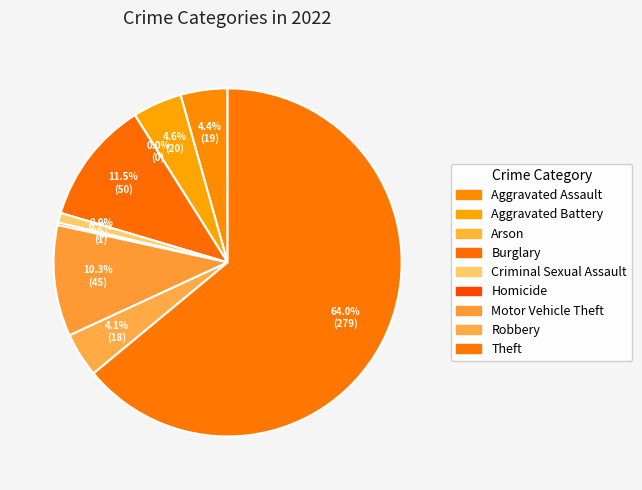

Rank the categories by value from lowest to highest.

Arson, Homicide, Criminal Sexual Assault, Robbery, Aggravated Assault, Aggravated Battery, Motor Vehicle Theft, Burglary, Theft